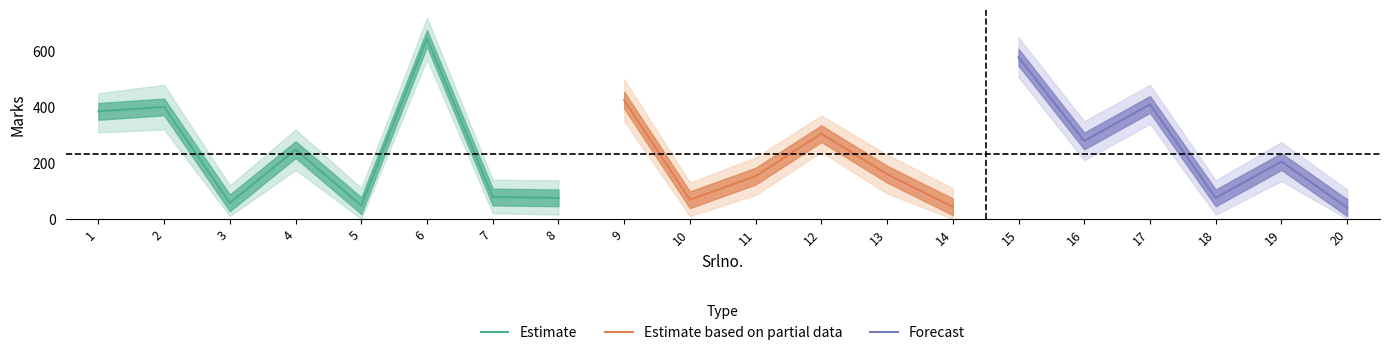

True or false: SrlnoGroup and Marks_upper intersect in this chart.

False